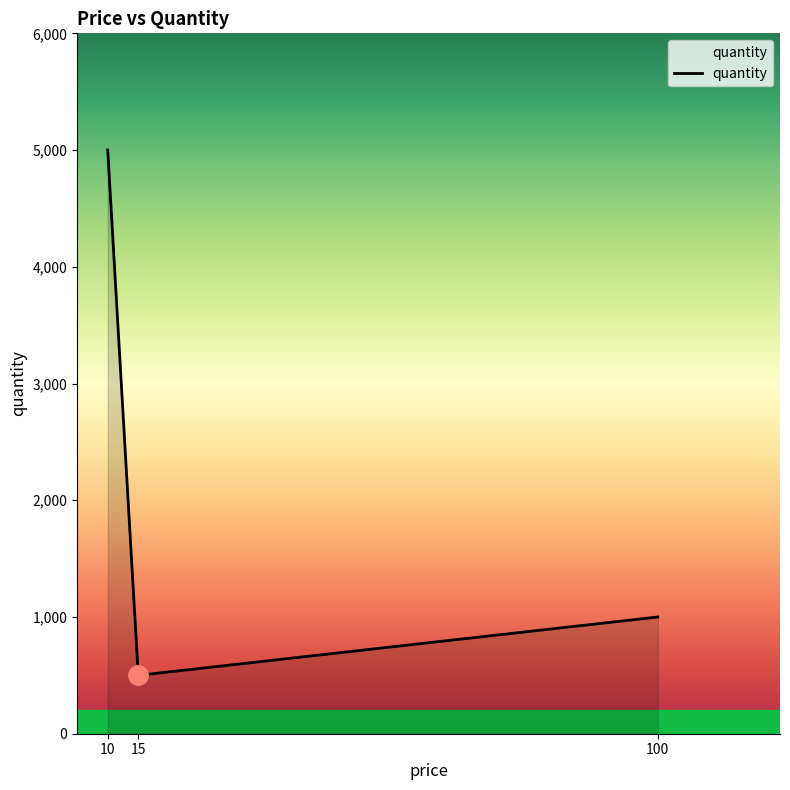

Is it true that the value at 100 is 294?

False